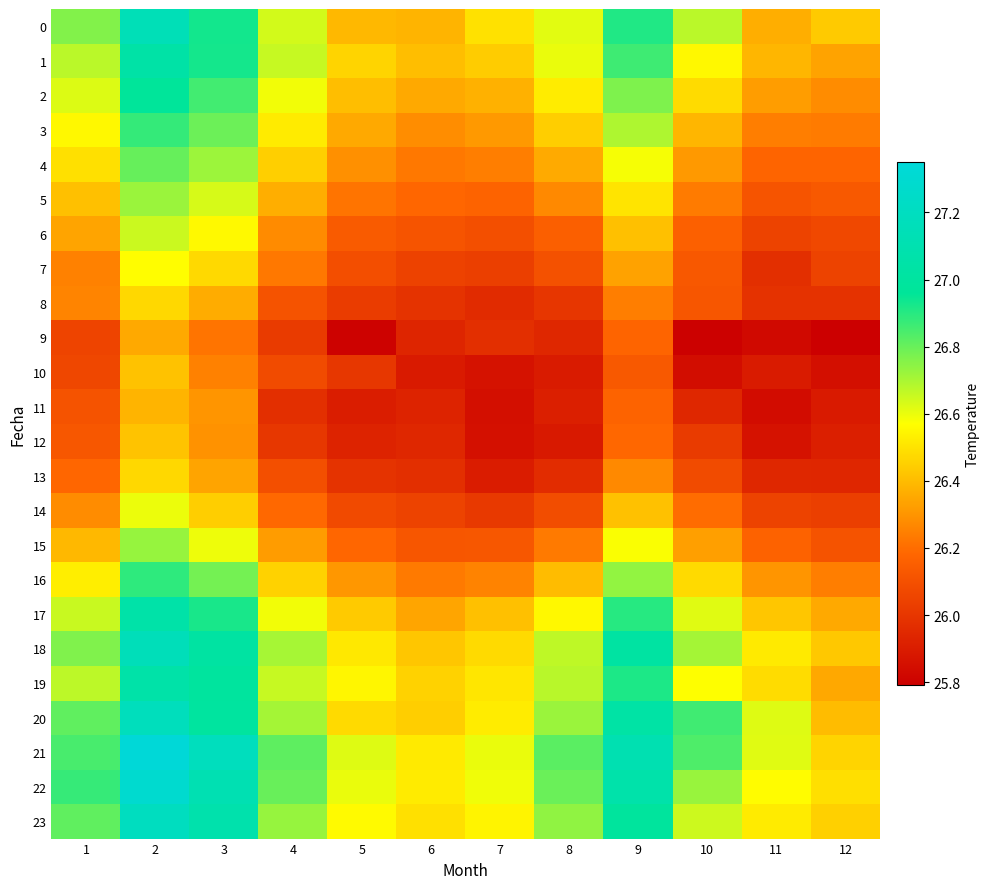

Count the number of data series in this chart.

24